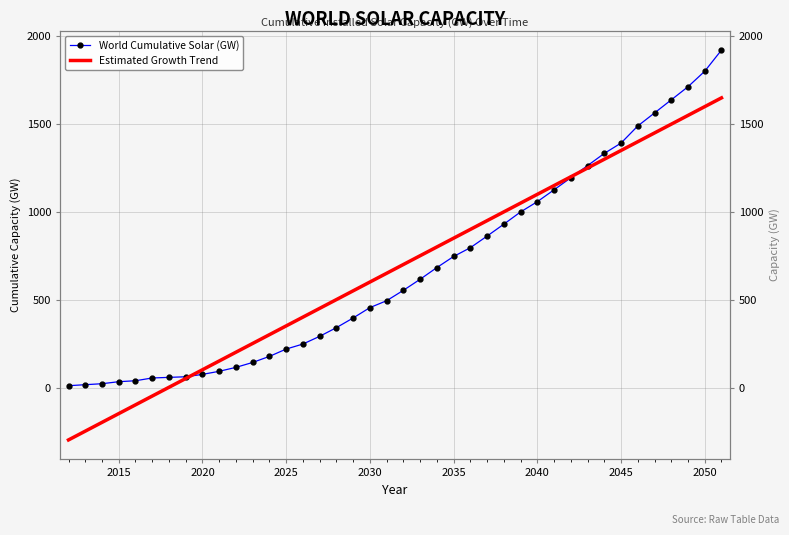

What is the sum of all World Cumulative Solar (GW) values?

27103.2